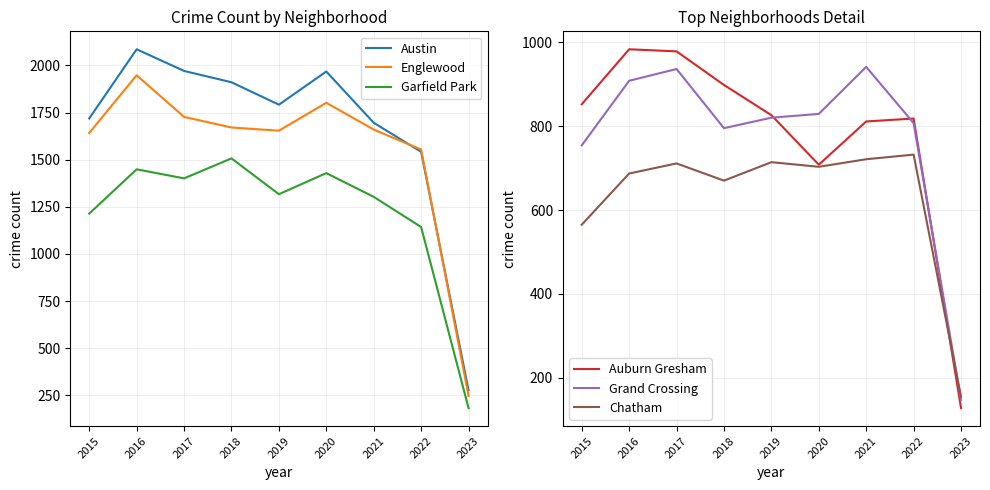

At how many categories does at least one series exceed 1293?

8